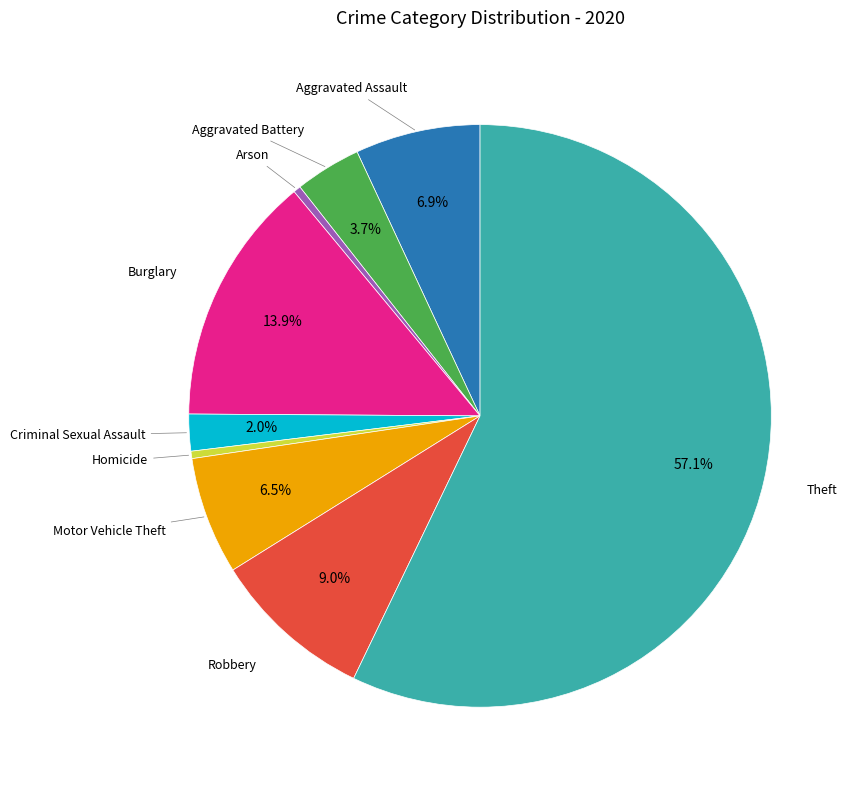

How many slices are in this pie chart?

9